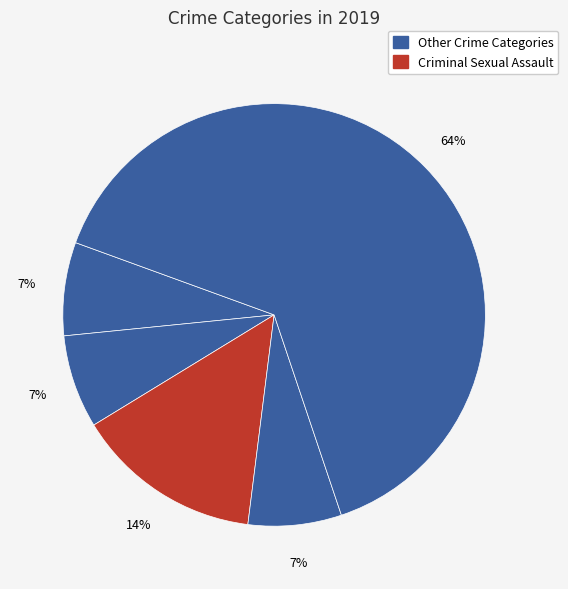

How many slices are in this pie chart?

5